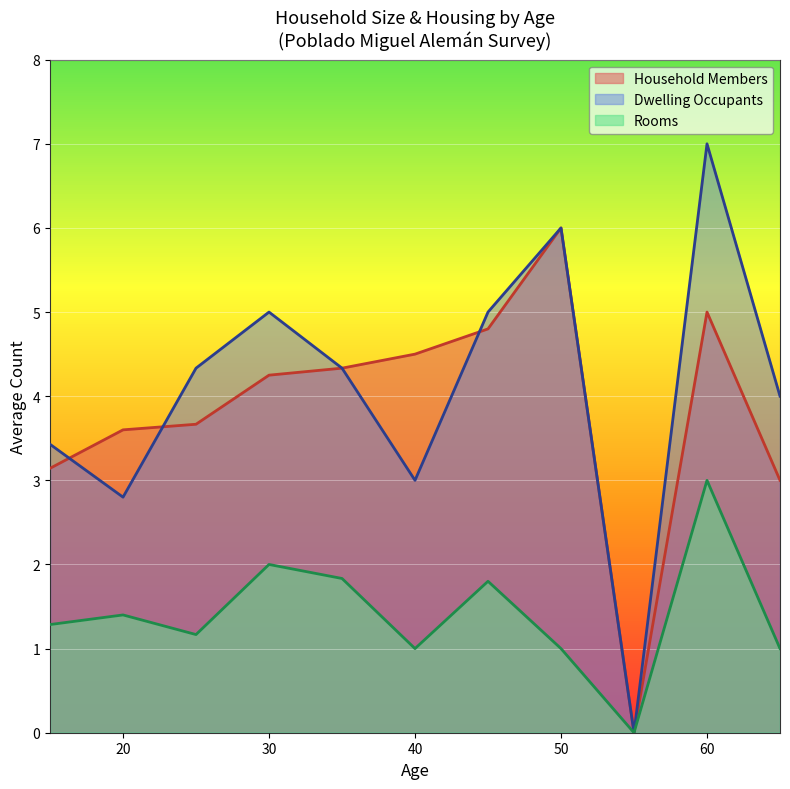

Which label corresponds to the largest value in the chart?

60